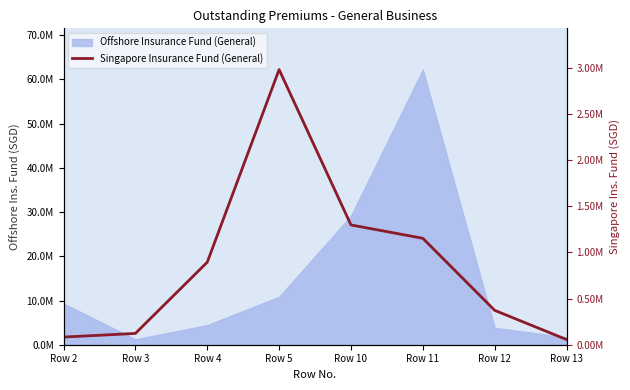

What is the sum of all values?

6964701